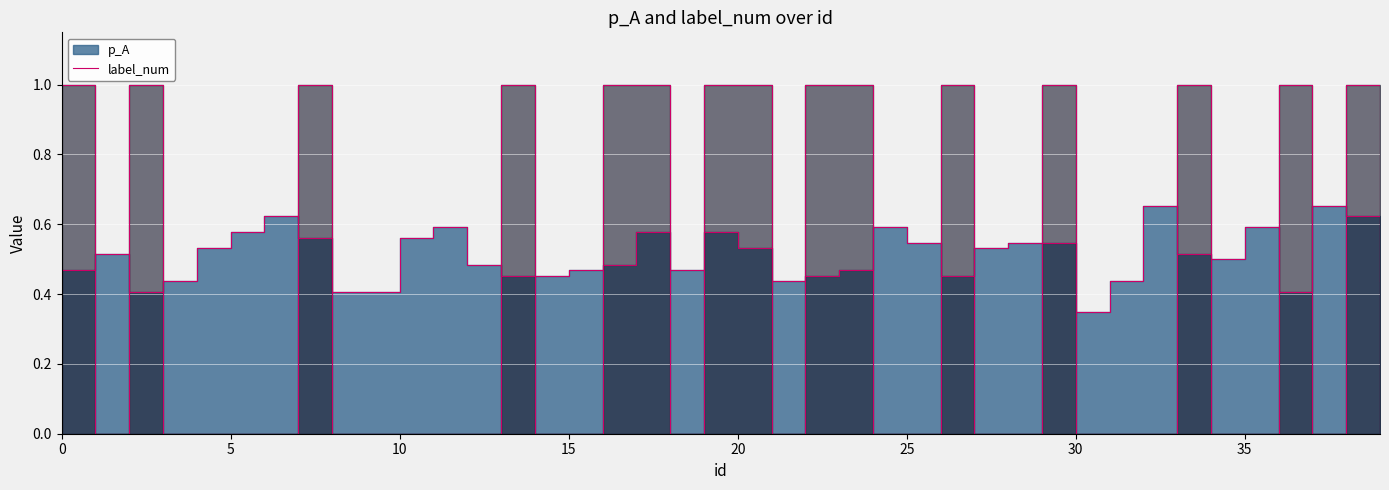

Which series has the largest total across all categories?

p_A